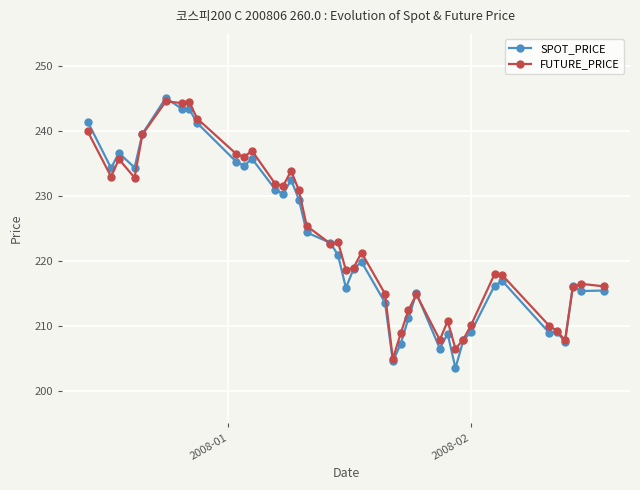

What is the highest value of the FUTURE_PRICE series?

244.6